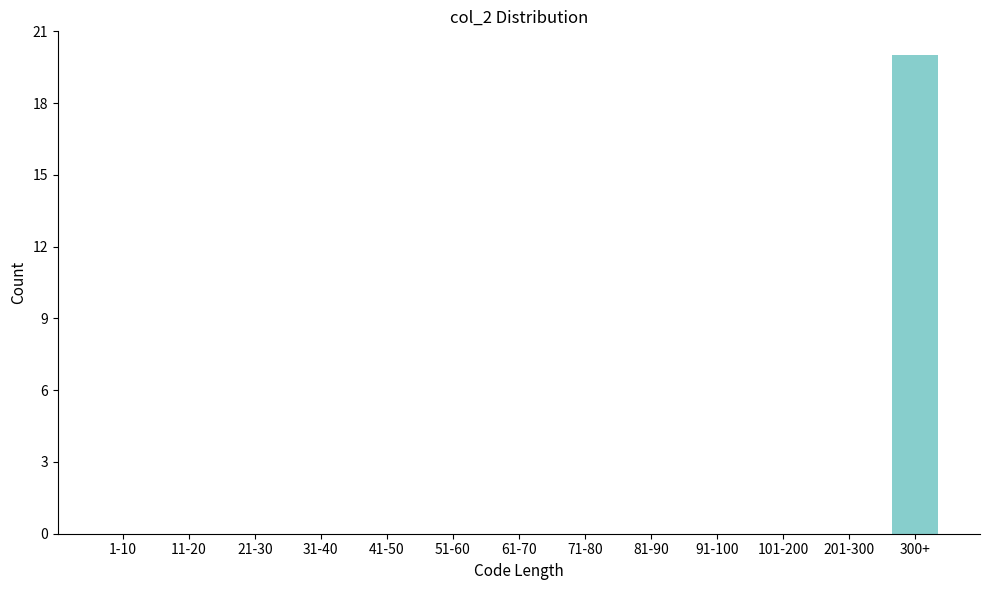

Reading left to right, what are all the values shown in this chart?

1-10=0	11-20=0	21-30=0	31-40=0	41-50=0	51-60=0	61-70=0	71-80=0	81-90=0	91-100=0	101-200=0	201-300=0	300+=20